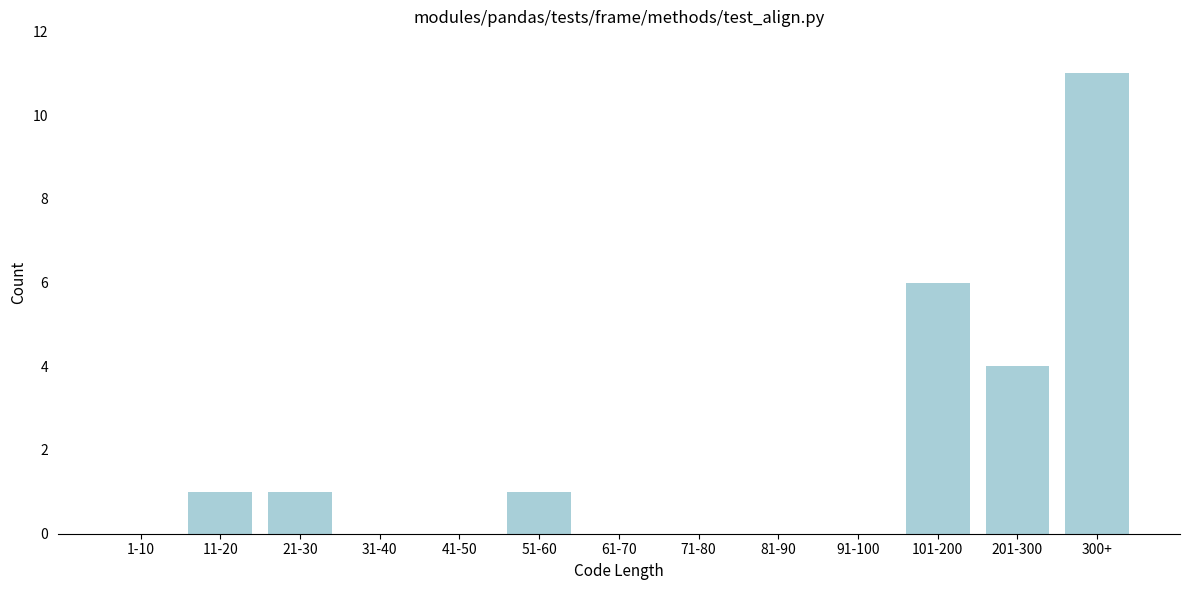

Reading left to right, transcribe all the data shown in this chart.

1-10=0	11-20=1	21-30=1	31-40=0	41-50=0	51-60=1	61-70=0	71-80=0	81-90=0	91-100=0	101-200=6	201-300=4	300+=11